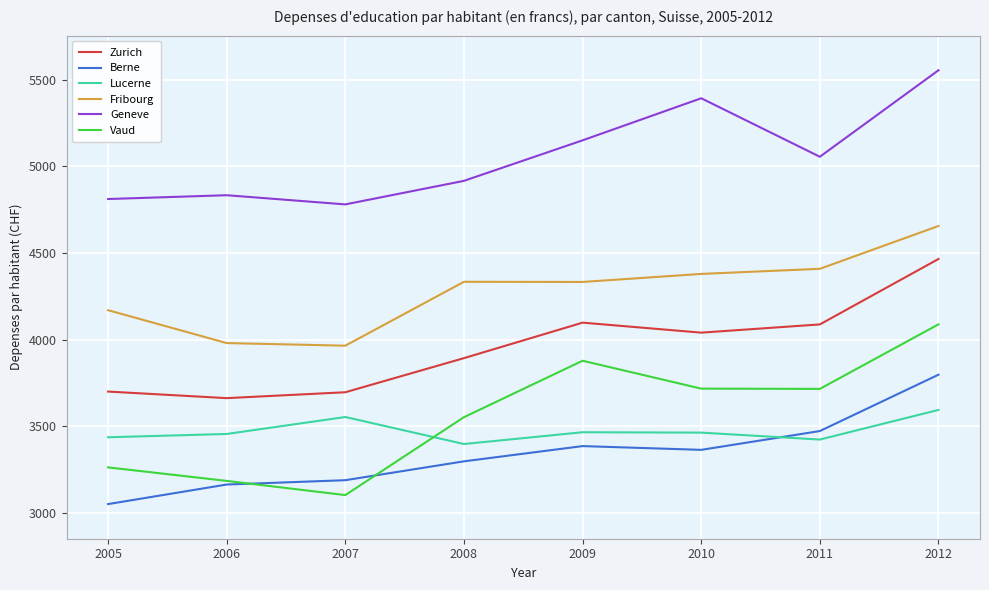

True or false: Berne has a value of 1598.0 at 2008.

False